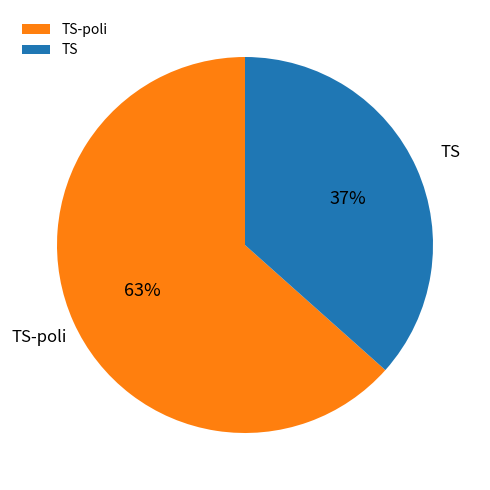

Rank the categories by value from lowest to highest.

TS, TS-poli